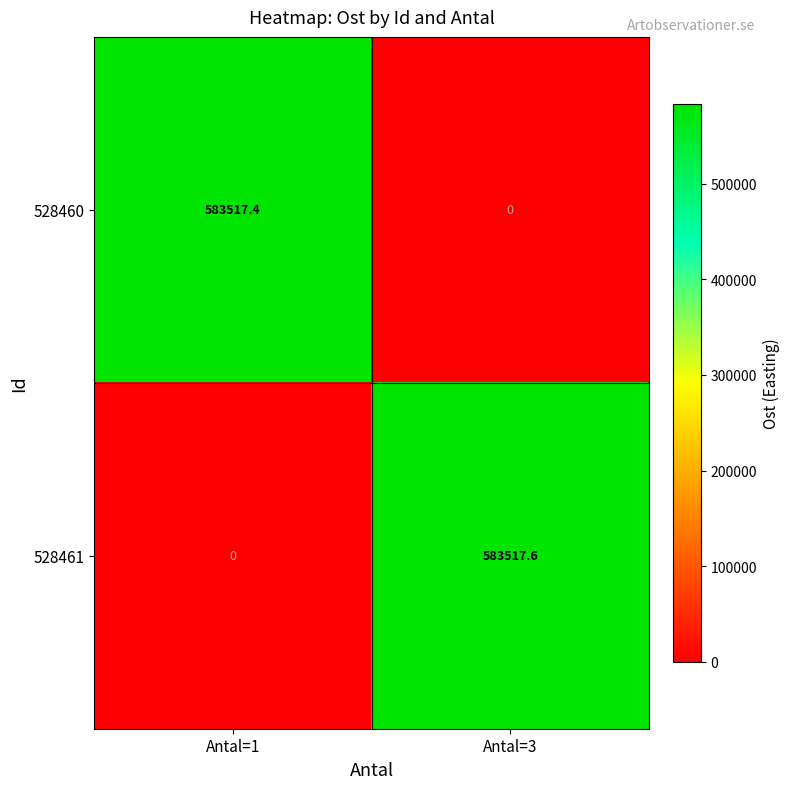

Reading right to left, what are all the values shown in this chart?

528460: 0.0	583517.4
528461: 583517.6	0.0